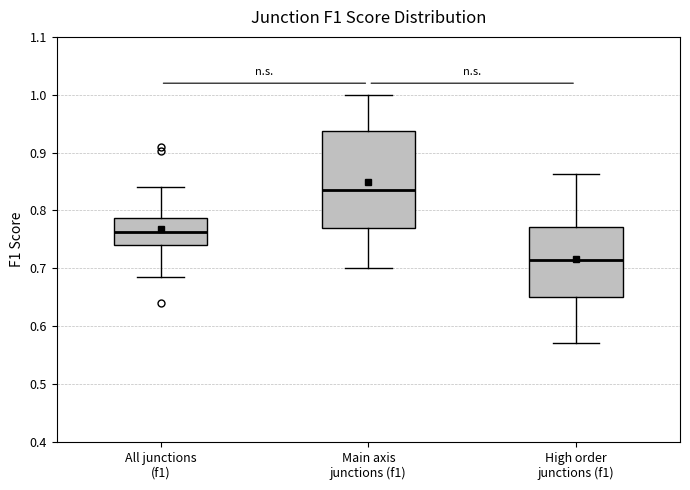

Reading left to right, transcribe this box plot: for each box, give where its median line is, the range the box spans, and where its two whiskers end, as read against the y-axis. The values are not printed on the chart, so give them approximately, as read against the axis.

All junctions (f1): median 0.76, box 0.74 to 0.79, whiskers 0.68 to 0.84
Main axis junctions (f1): median 0.83, box 0.77 to 0.94, whiskers 0.70 to 1.00
High order junctions (f1): median 0.71, box 0.65 to 0.77, whiskers 0.57 to 0.86